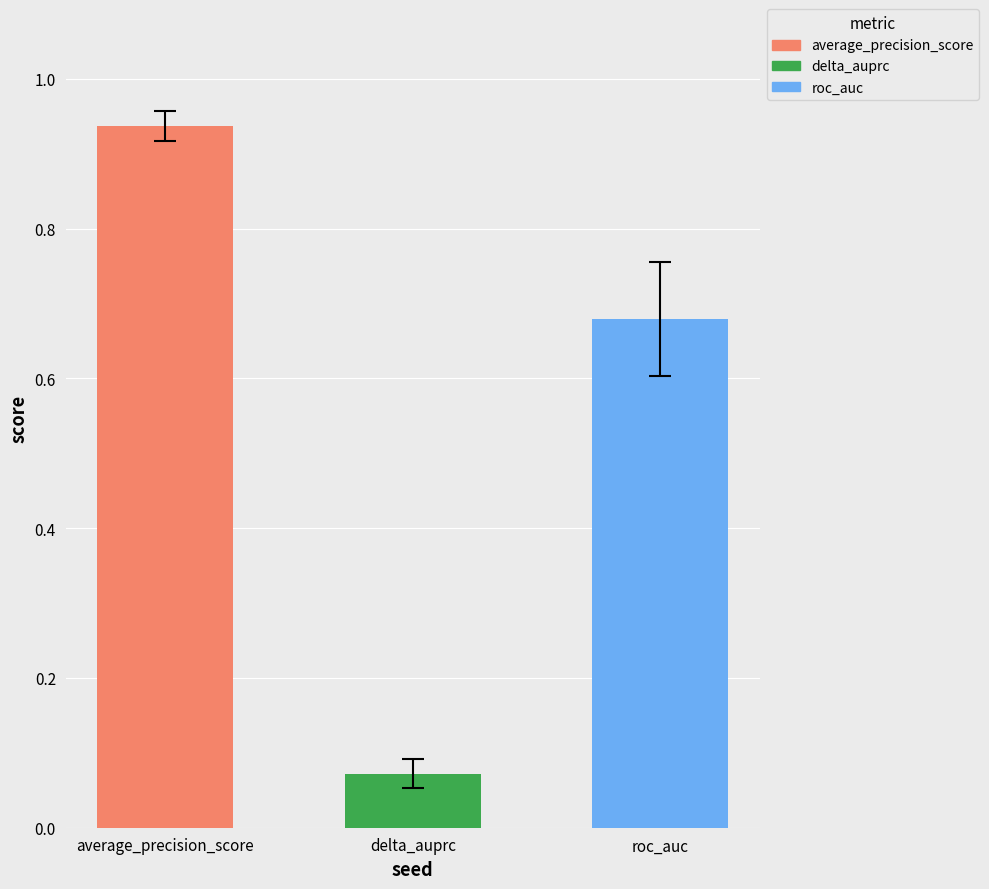

True or false: average_precision_score has a value of 0.4 at 1.

False